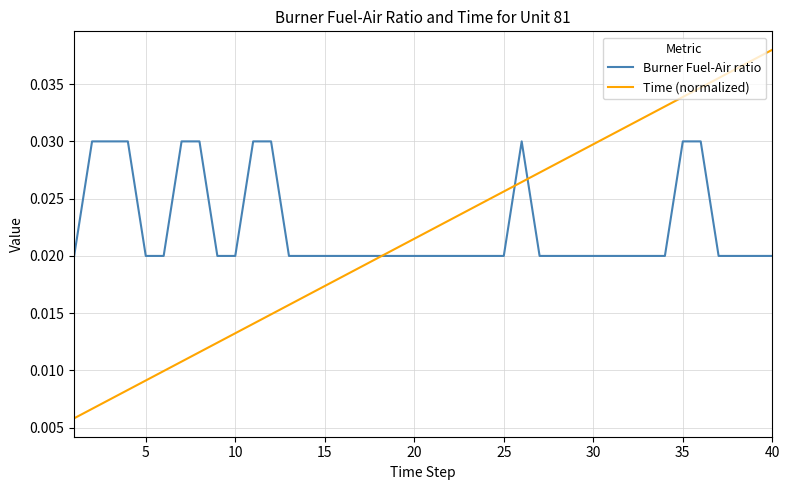

How many intersections are there between Burner Fuel-Air ratio and Time (normalized)?

3